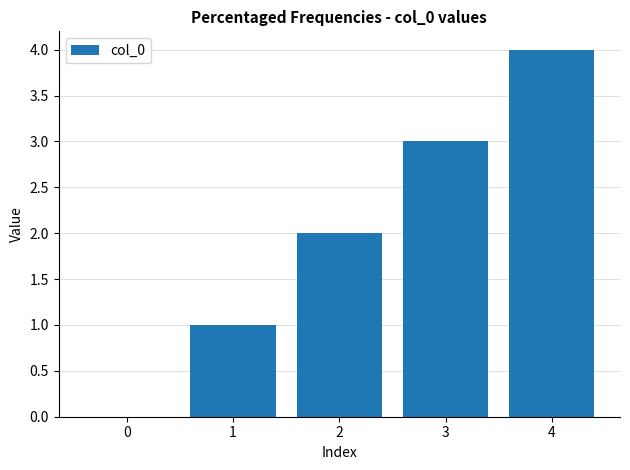

Reading left to right, list all the values displayed in this chart.

0	1	2	3	4